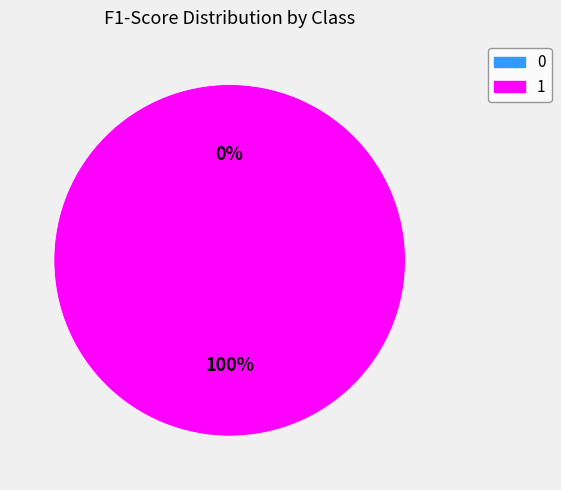

Does 1 account for over 50% of the chart?

Yes